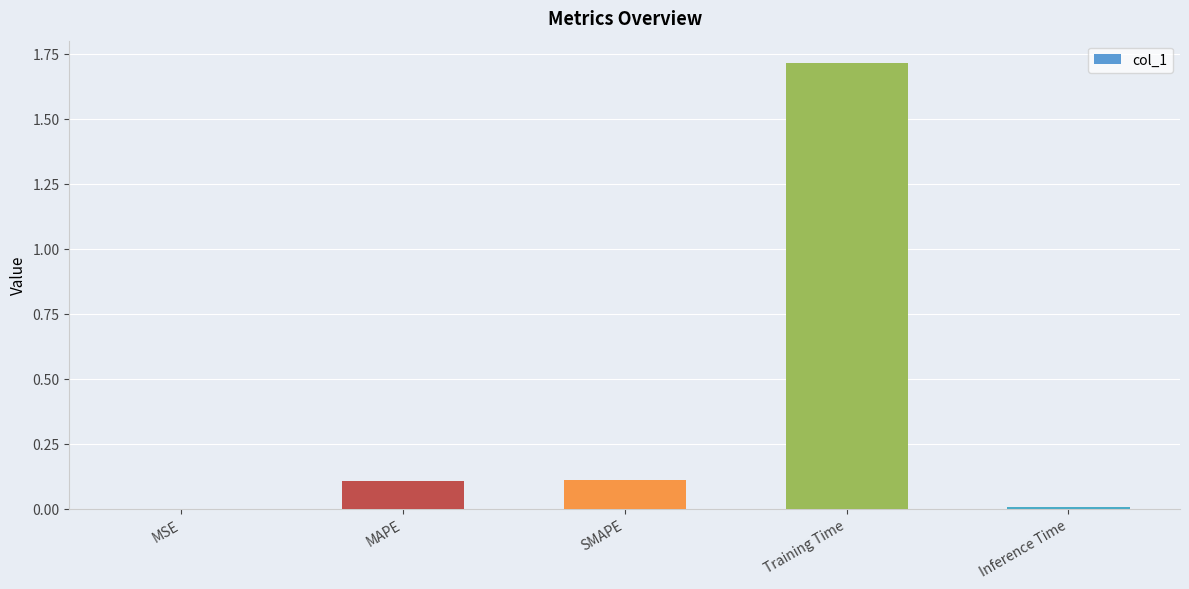

The chart shows a value of 0.0 at MSE. True or false?

True